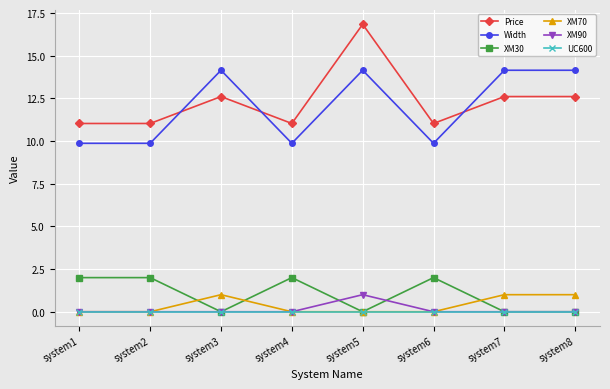

What is the difference between the maximum and minimum values in the XM90 series?

1.0